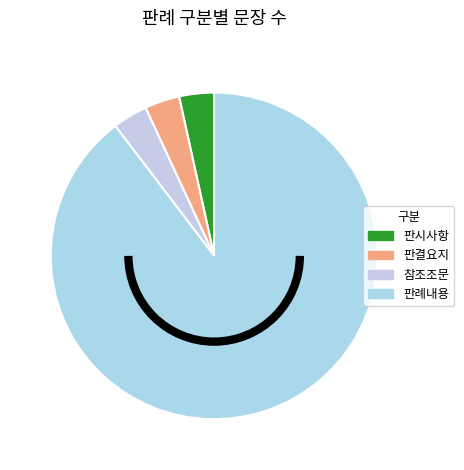

Is 판결요지 the majority of the pie?

No